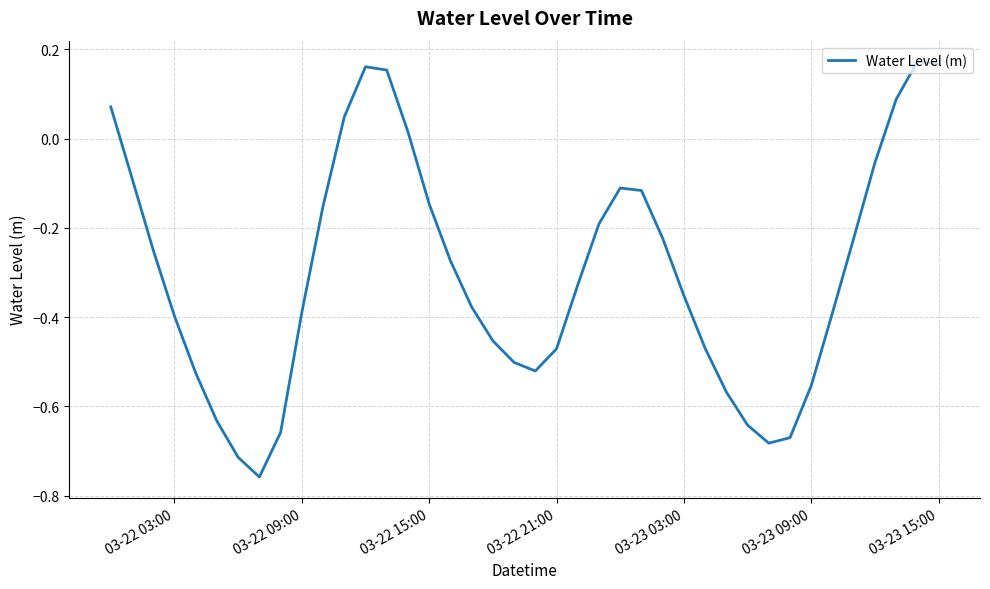

What is the difference between the maximum and minimum values?

0.9